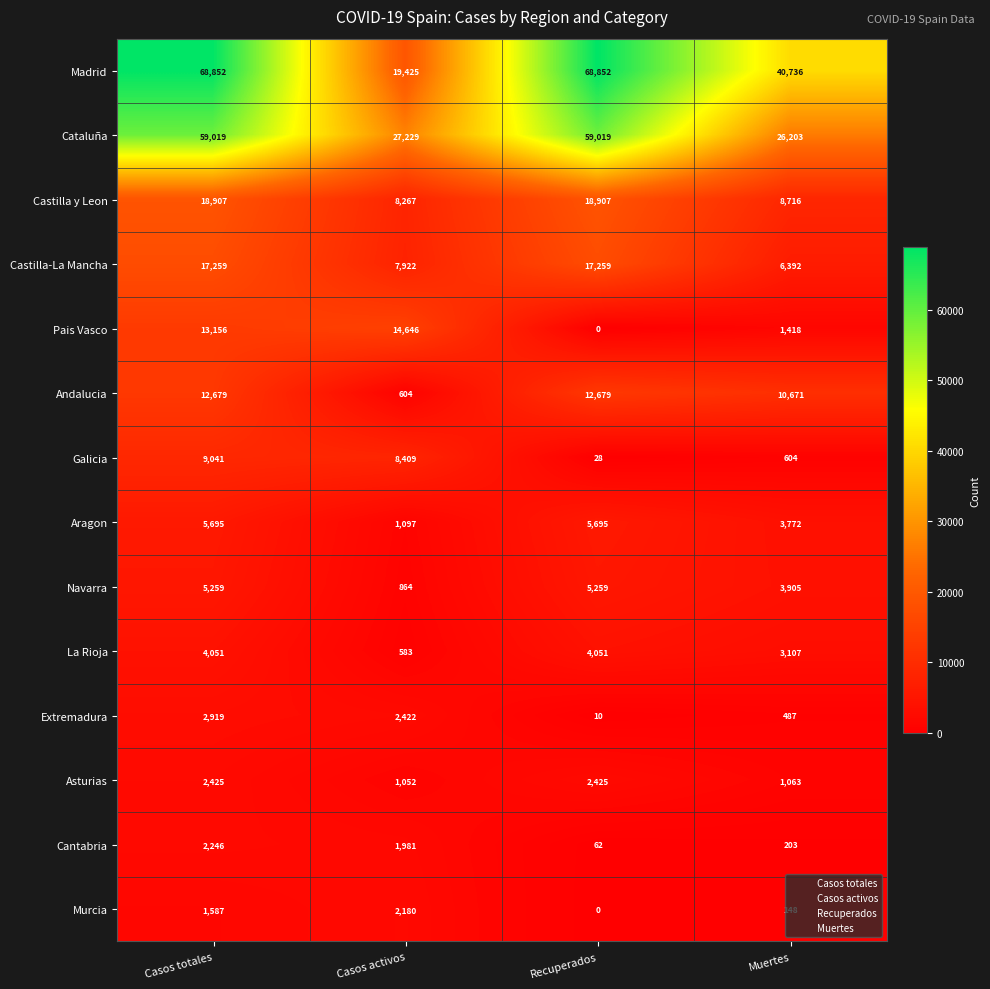

What value does the Extremadura series have at Muertes?

487